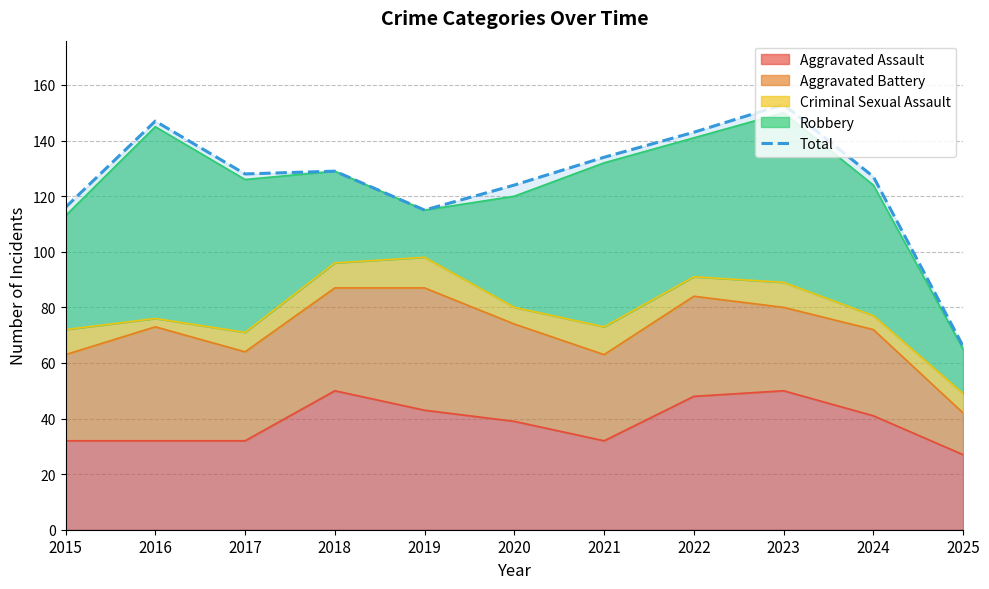

What is the value of the 4th point from the left?

129